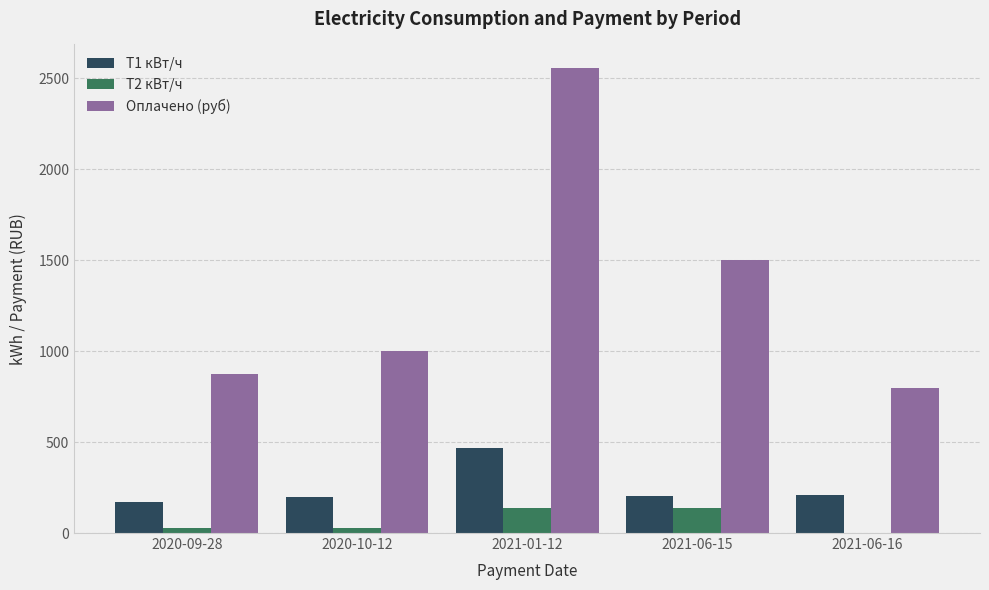

At which category is the sum across all series the highest?

2021-01-12